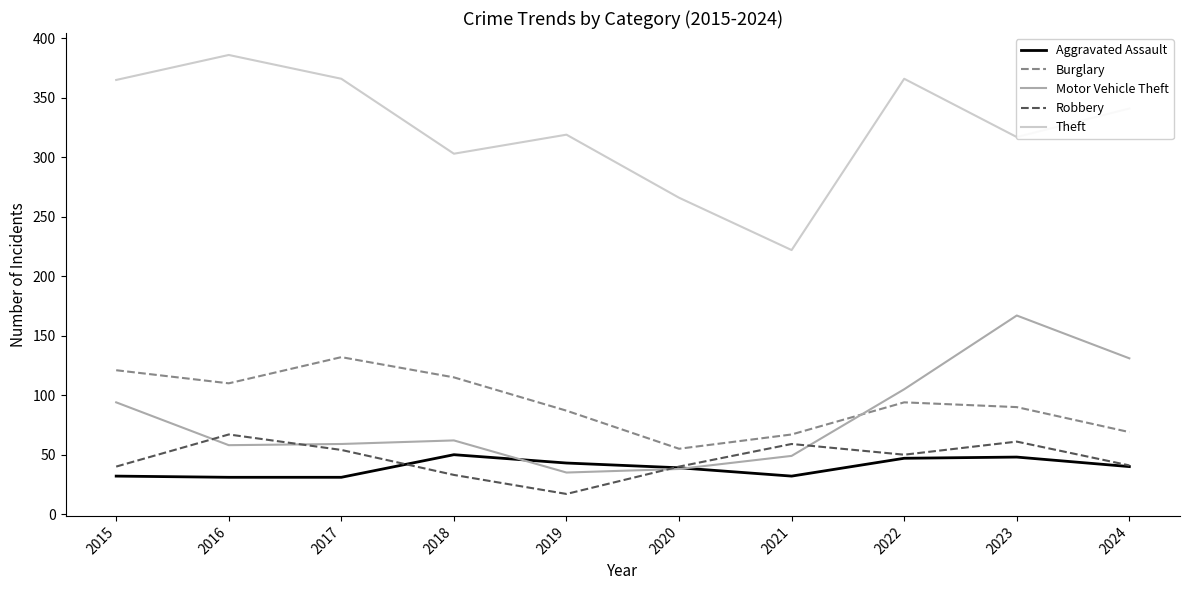

Is the value of Theft at 2021 greater than the value of Robbery at 2020?

Yes